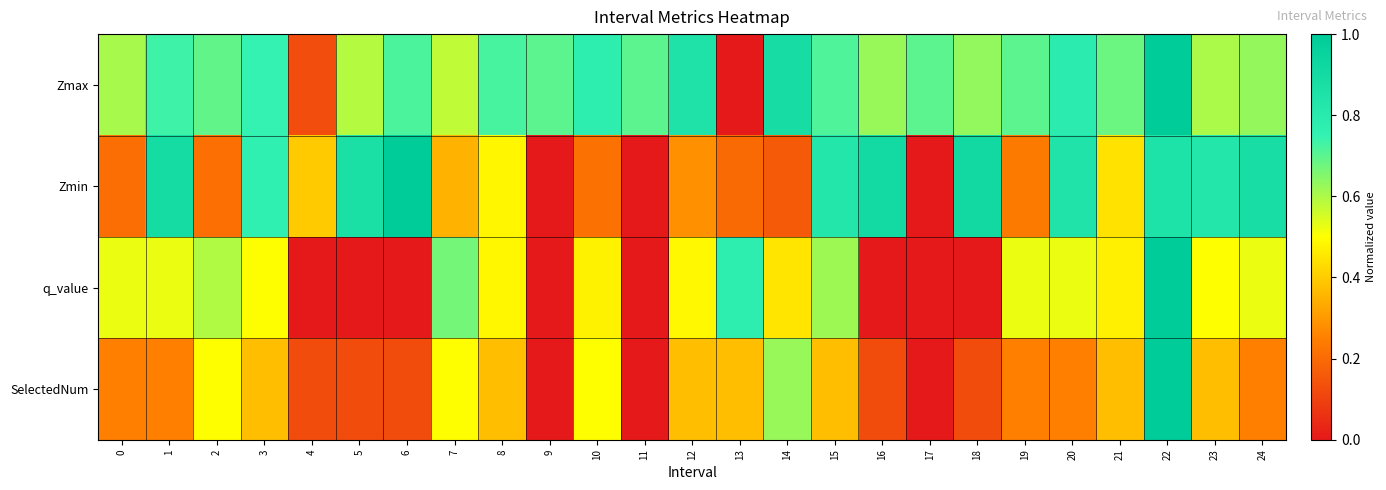

What is the total value across all series at 22?

3.8